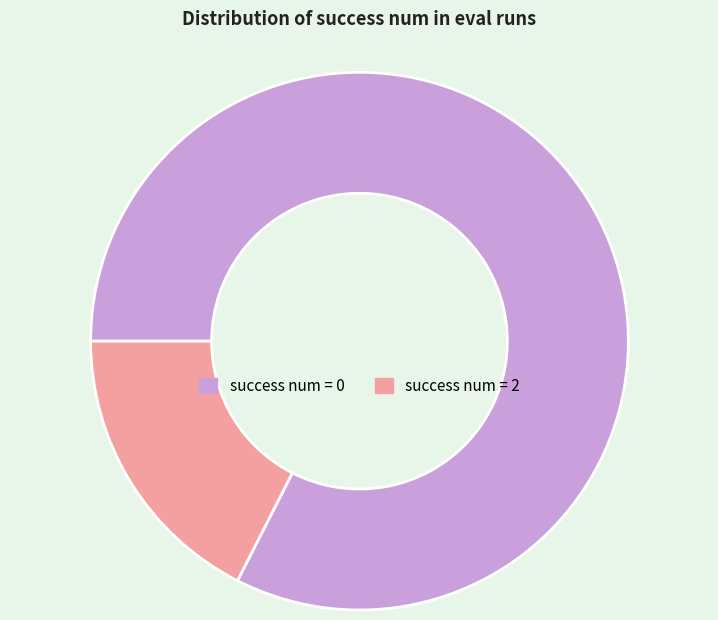

Is there any slice that represents more than half of the pie?

Yes